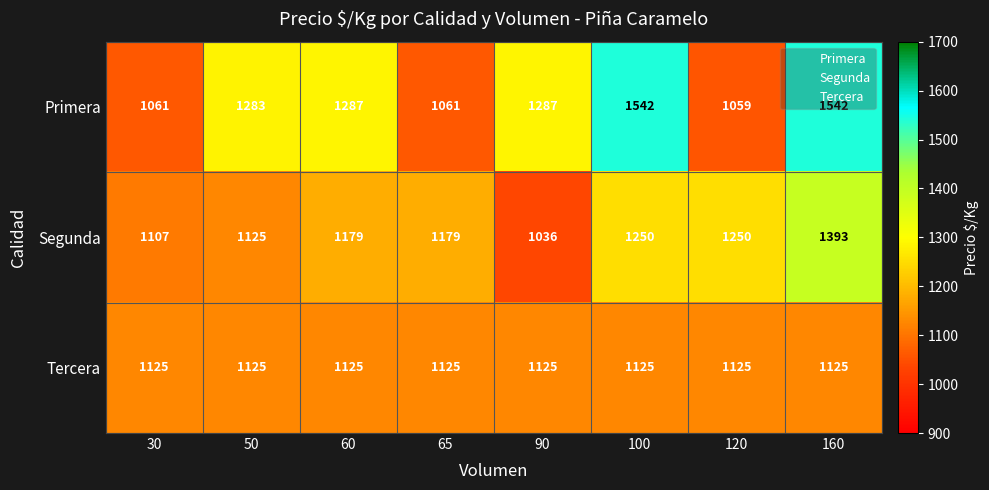

What is the sum of all Segunda values?

9519